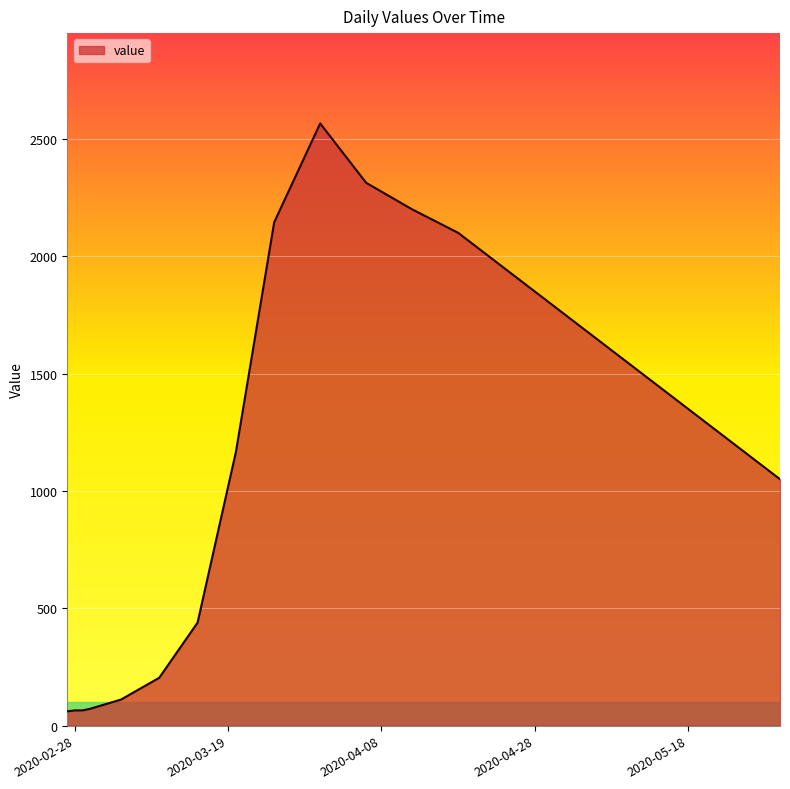

How many lines are shown in the chart?

1